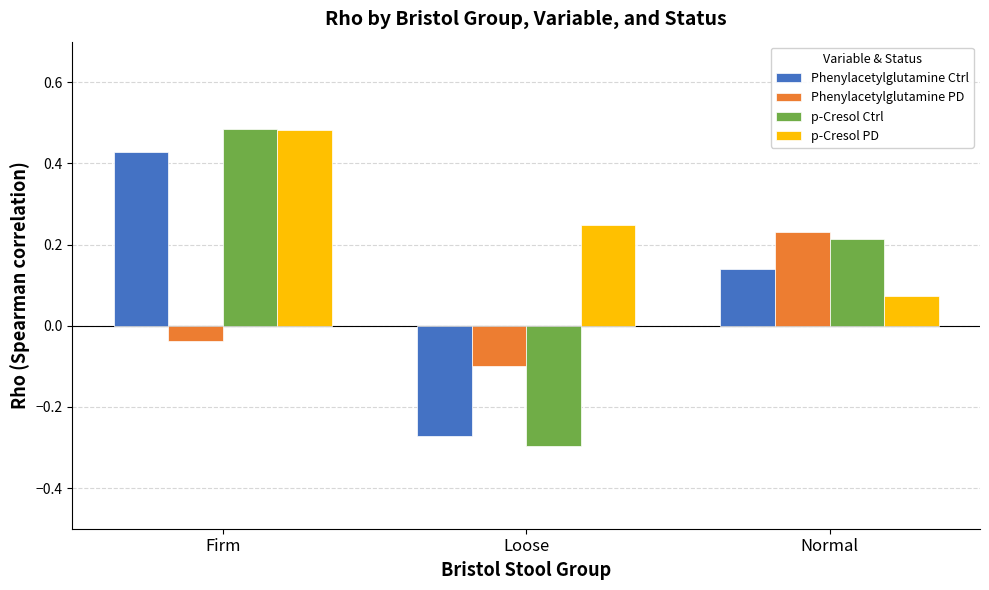

Between Firm and Loose, which series saw the biggest shift?

p-Cresol Ctrl